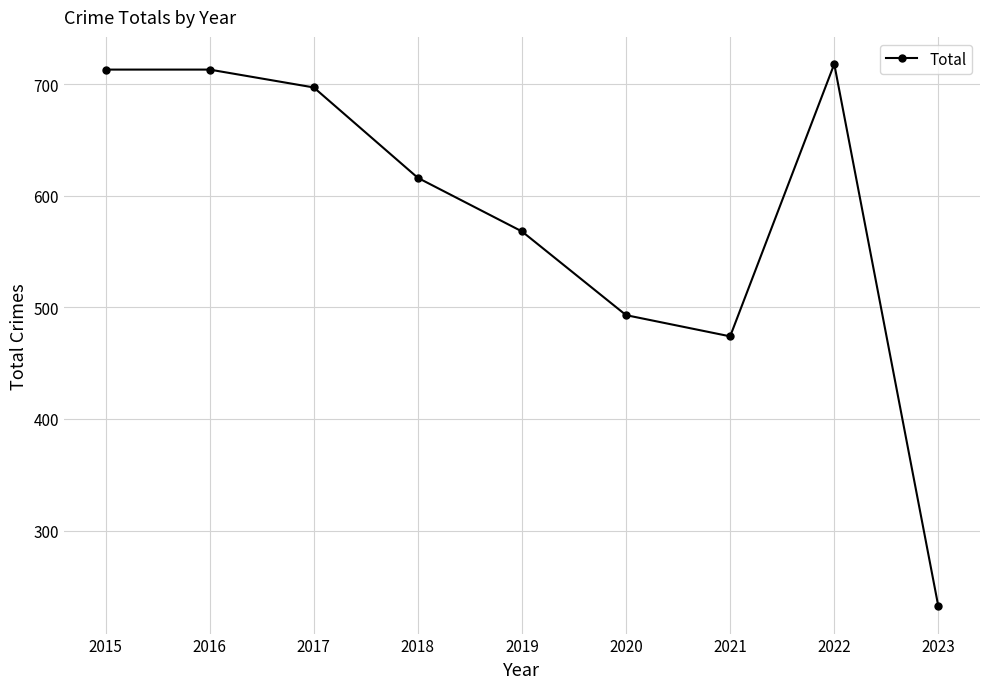

What is the sum of all values?

5224